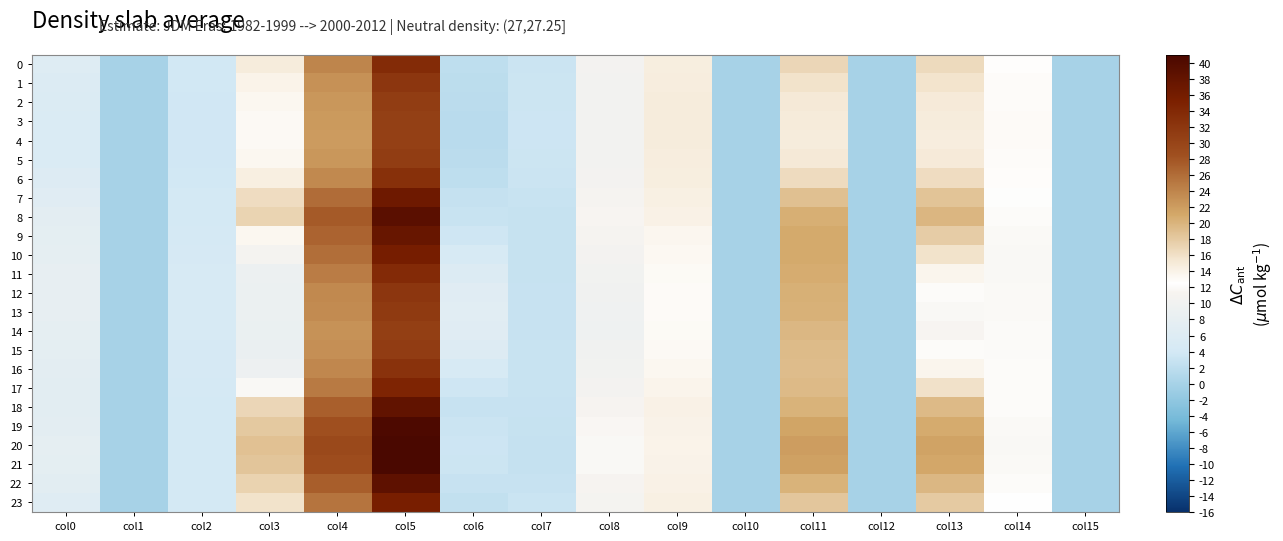

Which series has the largest range (max minus min)?

20